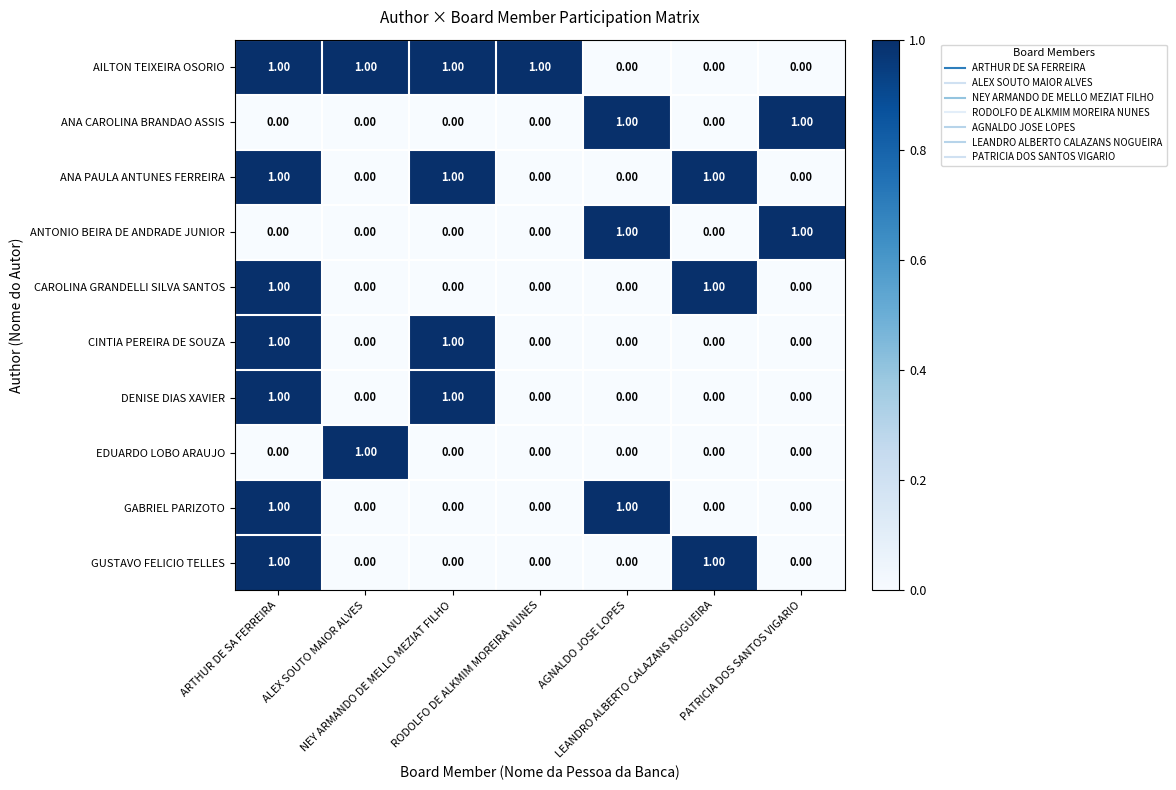

Which series has the largest total across all categories?

AILTON TEIXEIRA OSORIO